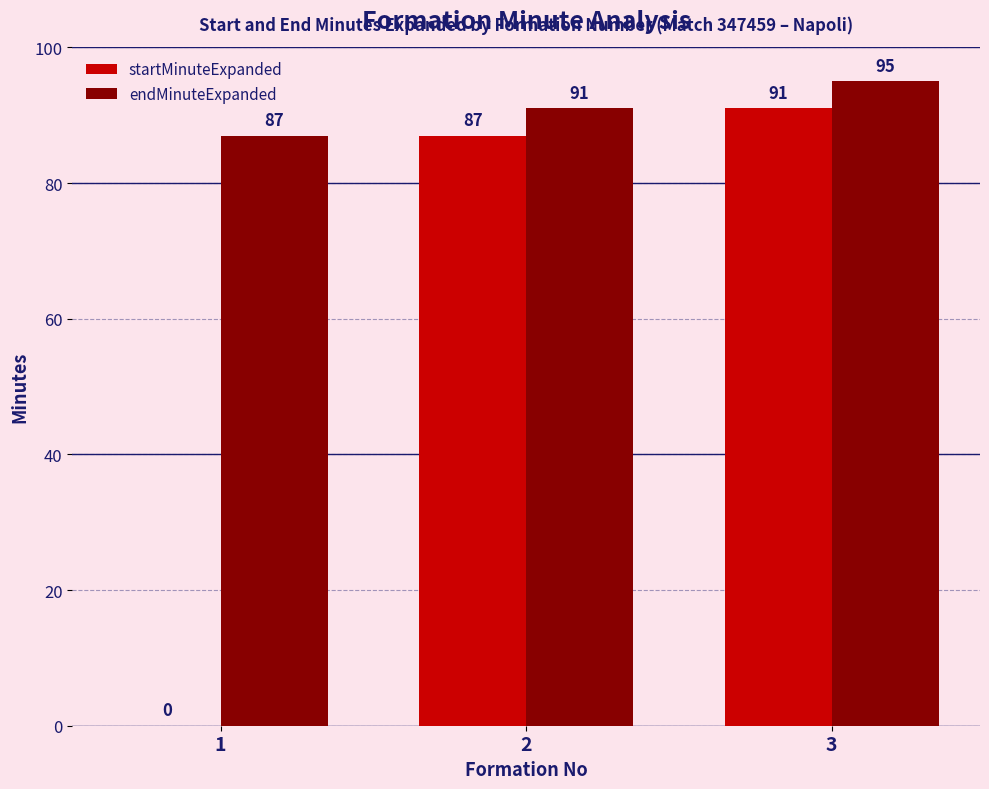

At which label is startMinuteExpanded closest to 45?

2